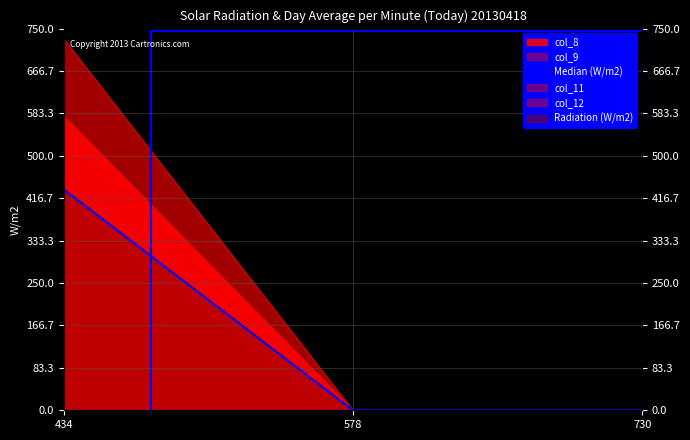

Does the chart display data point markers on the line(s)?

No